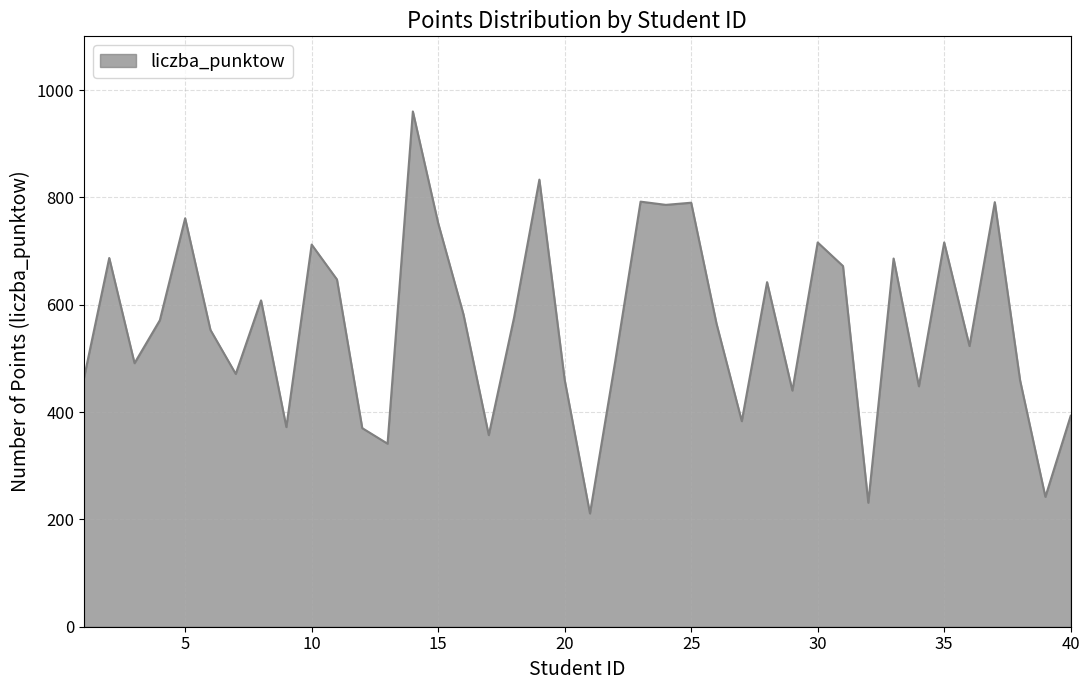

What is the greatest value displayed?

960